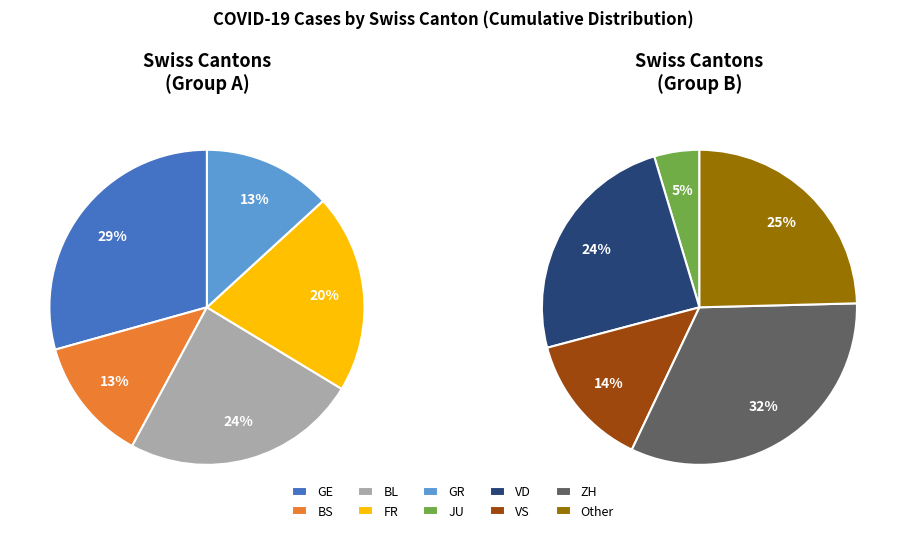

What is the ratio of the value at GE to the value at BL?

1.2